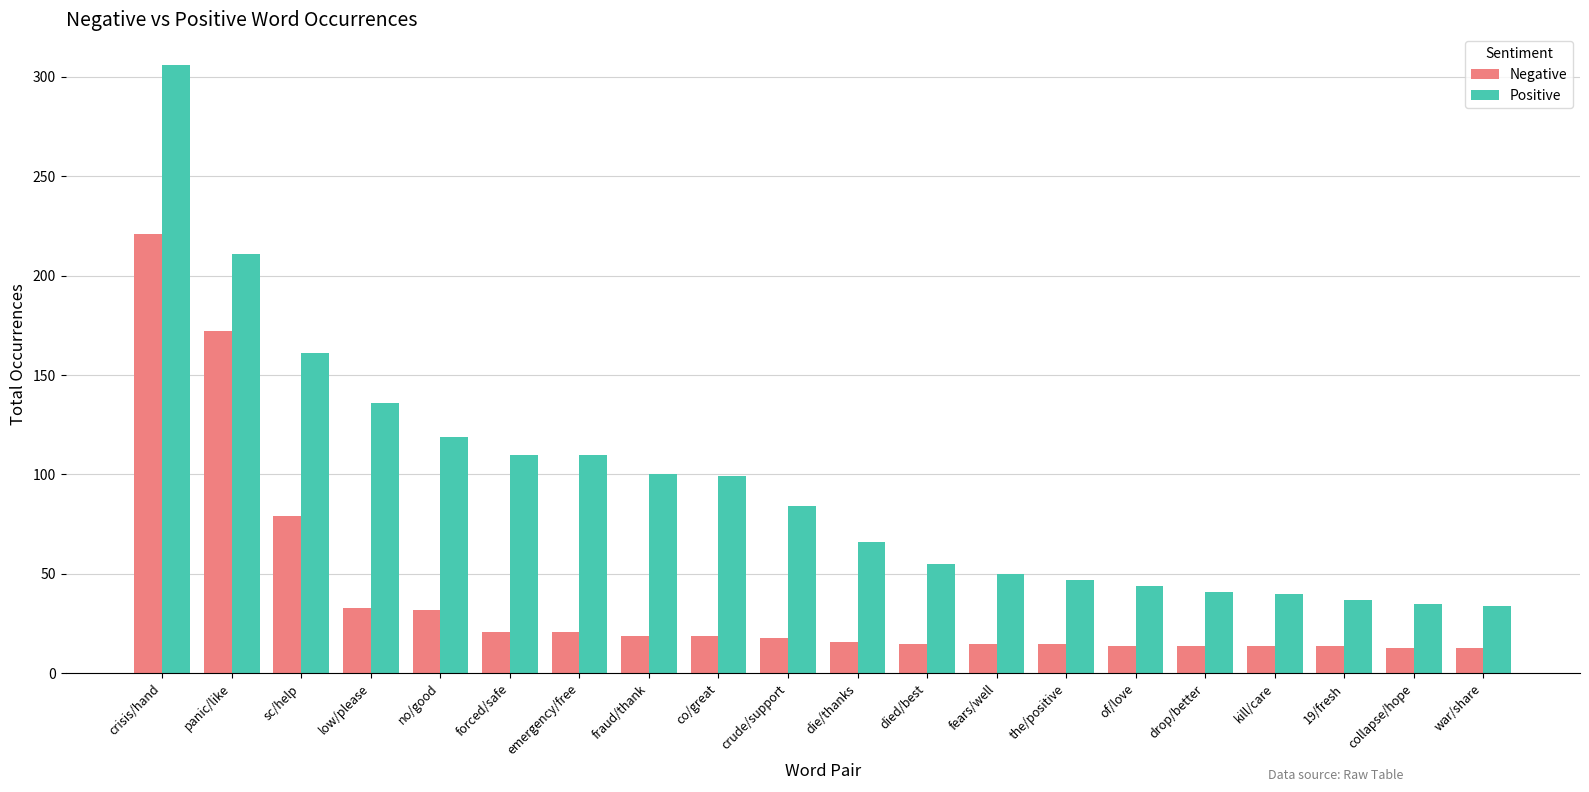

Which label corresponds to the largest value in the chart?

crisis/hand